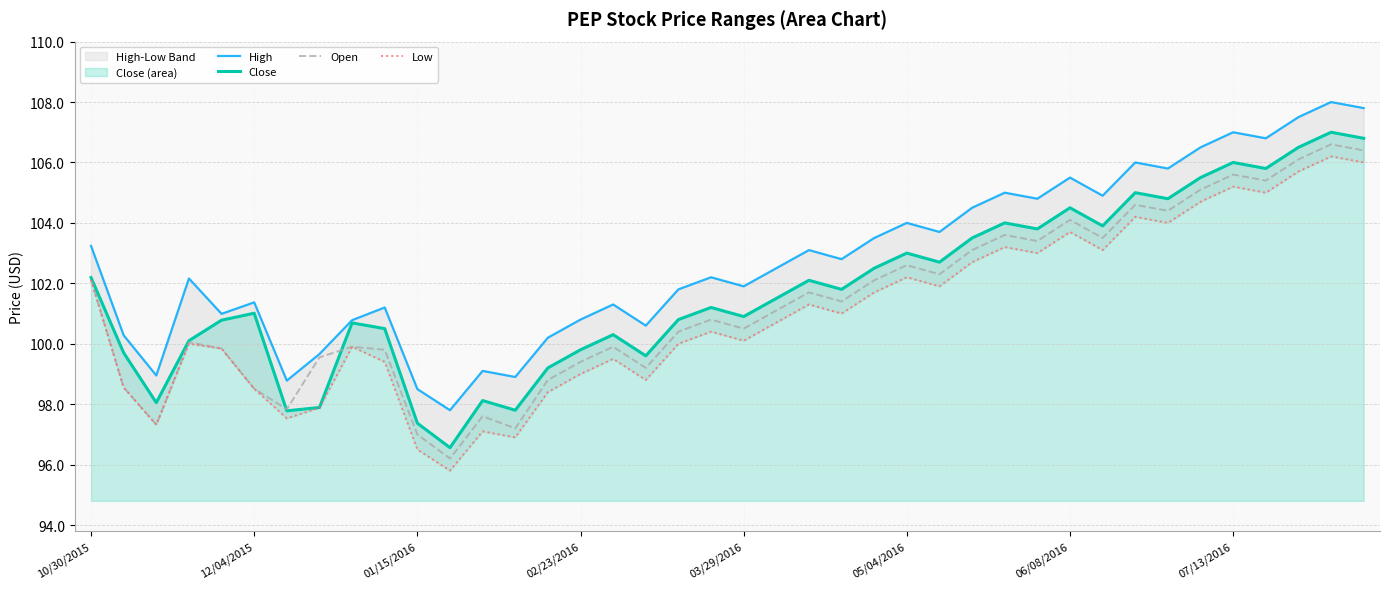

What is the difference between the second highest and second lowest values in the Low series?

9.5